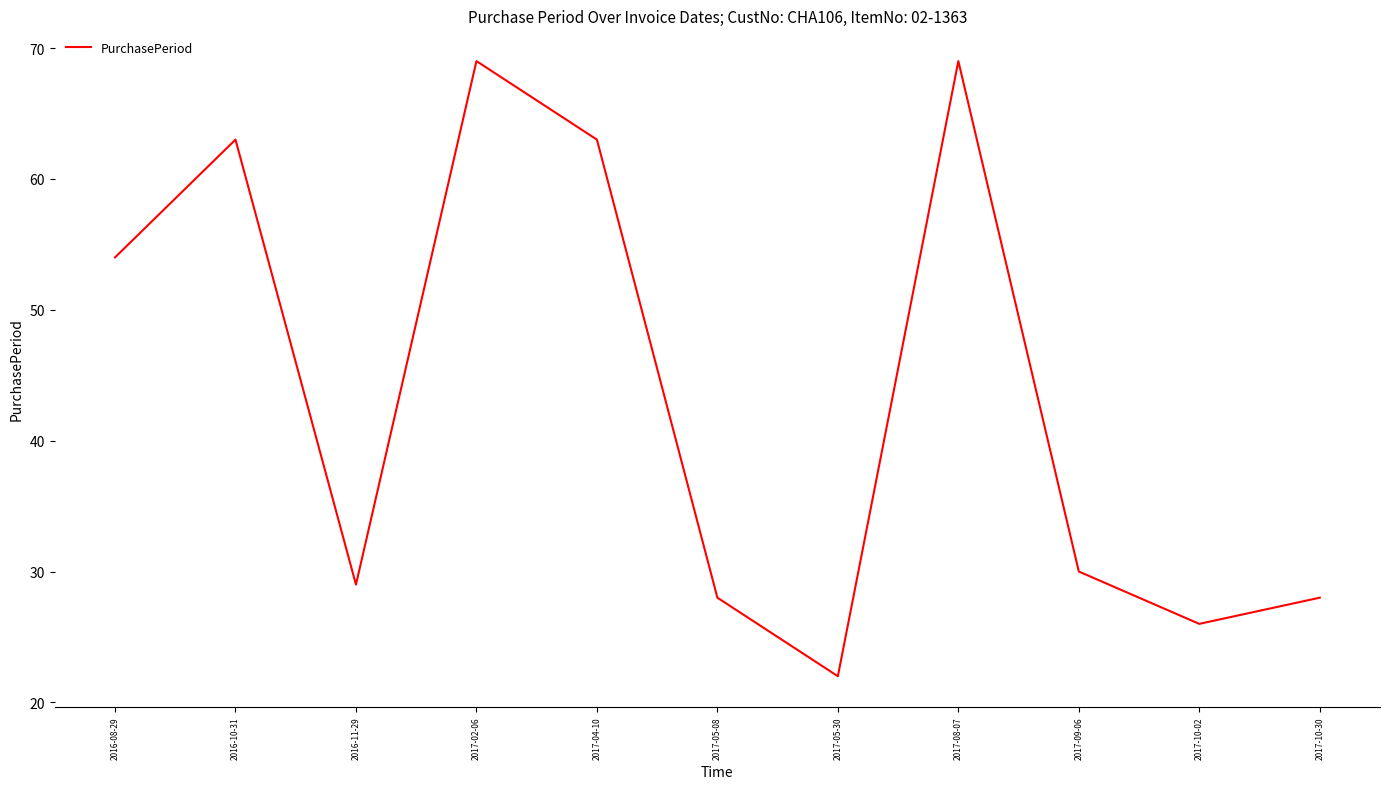

What position from the right is 2016-10-31?

10